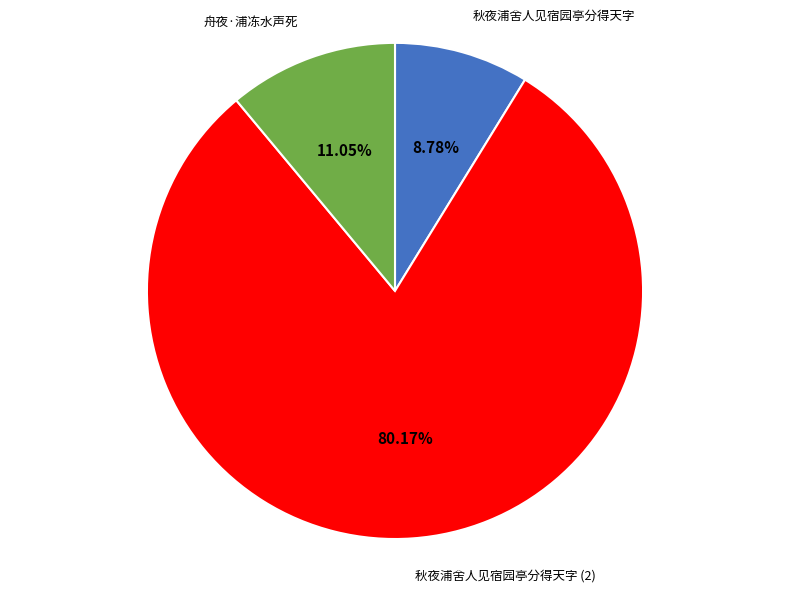

To the nearest percent, what percentage of the pie is 舟夜·浦冻水声死?

11%